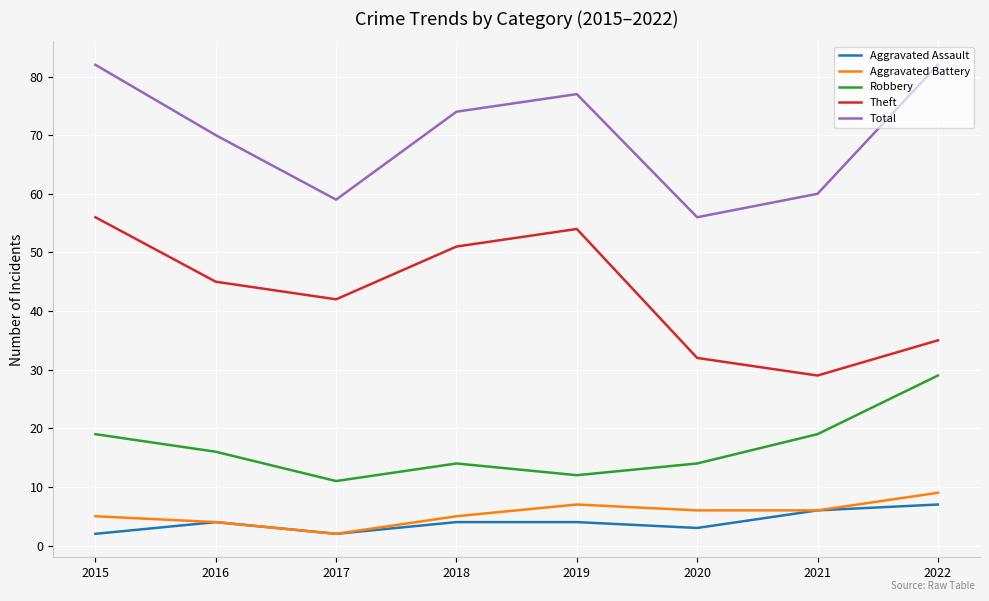

True or false: Theft and Total intersect in this chart.

False